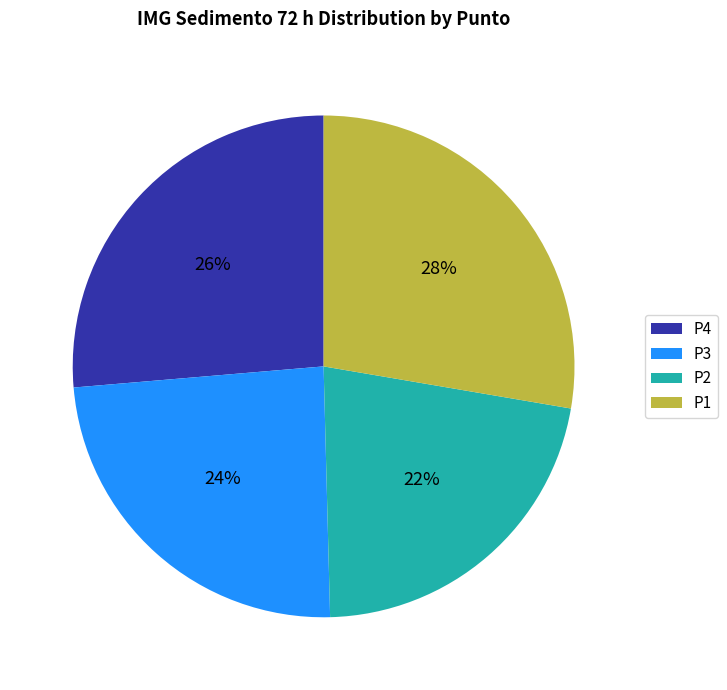

Is there a majority slice in this chart?

No